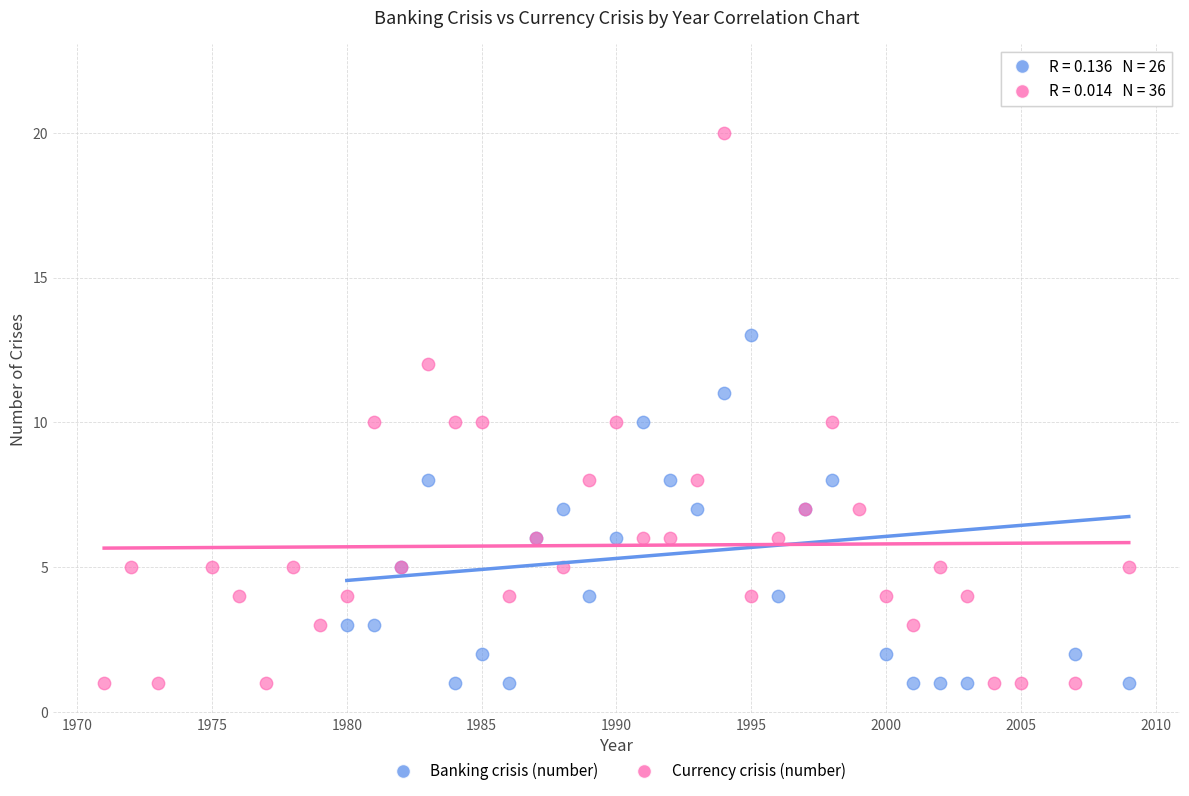

Which series has the widest spread of Y values?

Banking crisis (number)